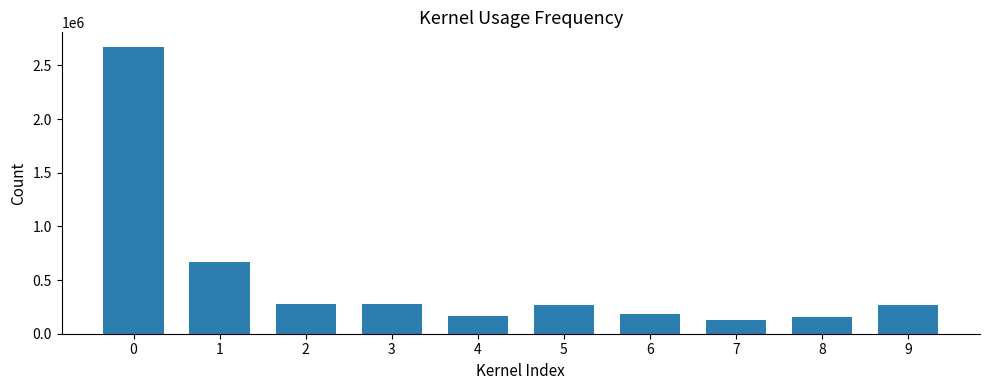

At which category does the chart reach its minimum across all series?

7